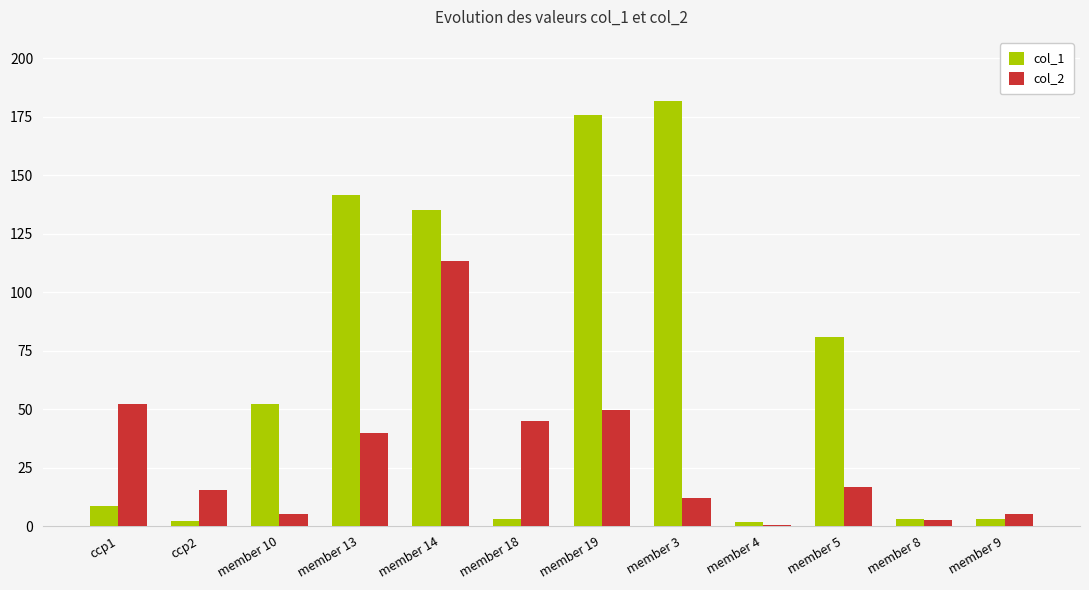

Which category has the highest value across all series?

member 3